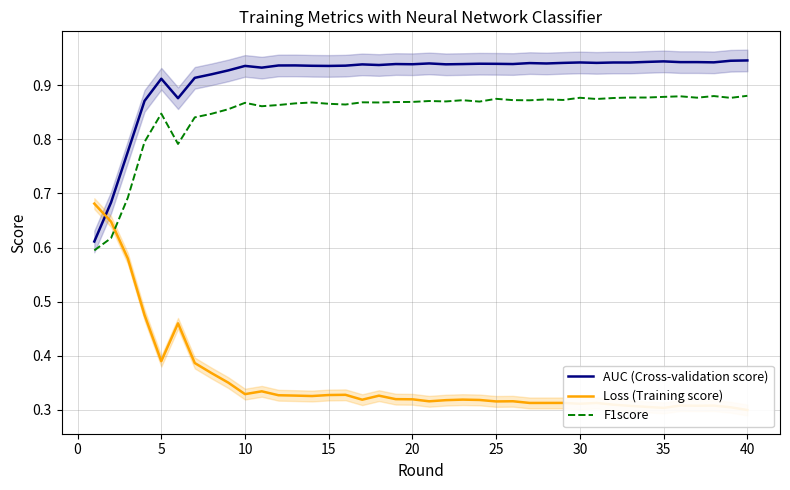

True or false: AUC (Cross-validation score) and F1score intersect in this chart.

False